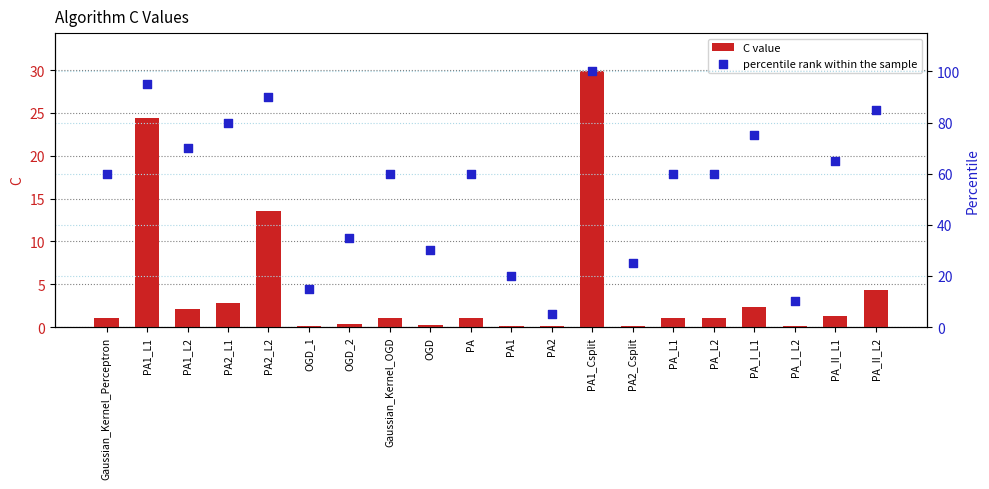

At which category is the sum across all series the highest?

PA1_Csplit